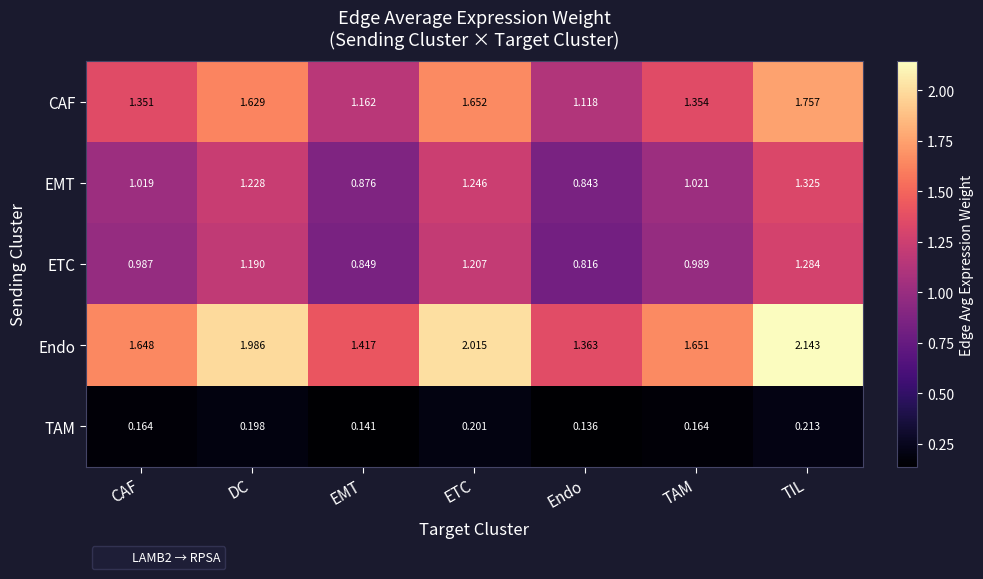

What is the difference between the highest and lowest values at CAF?

1.5